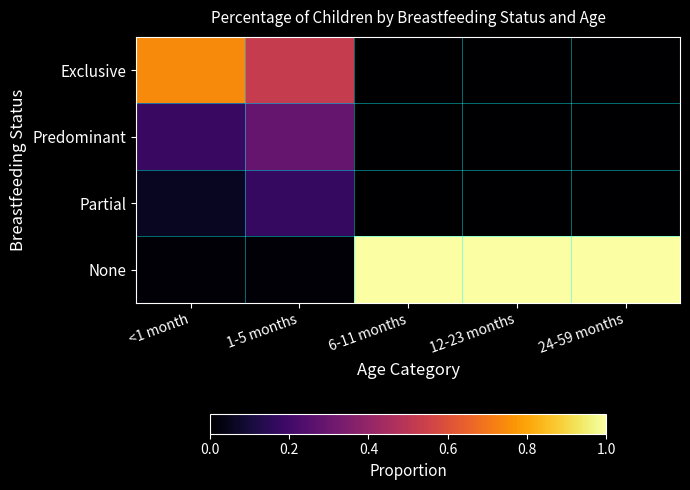

Reading left to right, extract all data points from this chart.

Exclusive: <1 month=0.7	1-5 months=0.5	6-11 months=0.0	12-23 months=0.0	24-59 months=0.0
Predominant: <1 month=0.2	1-5 months=0.3	6-11 months=0.0	12-23 months=0.0	24-59 months=0.0
Partial: <1 month=0.1	1-5 months=0.2	6-11 months=0.0	12-23 months=0.0	24-59 months=0.0
None: <1 month=0.0	1-5 months=0.0	6-11 months=1.0	12-23 months=1.0	24-59 months=1.0